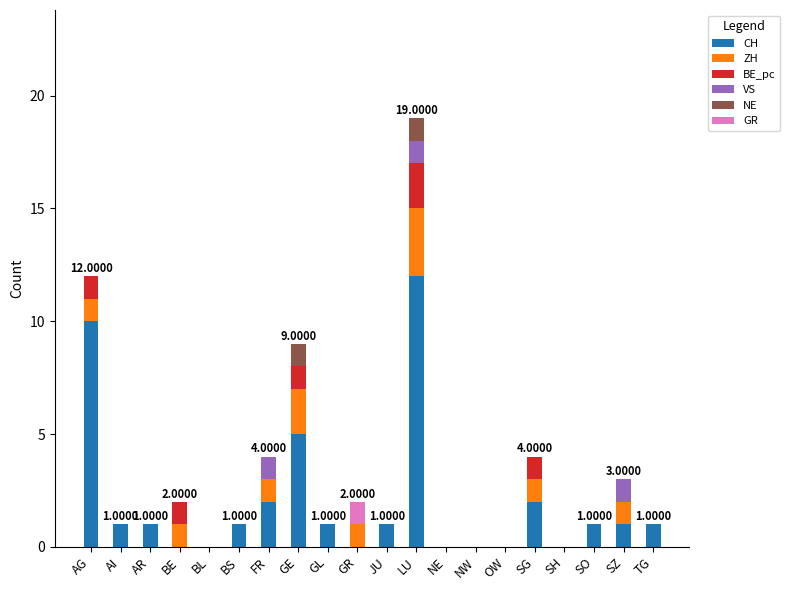

At which category is the sum across all series the highest?

LU